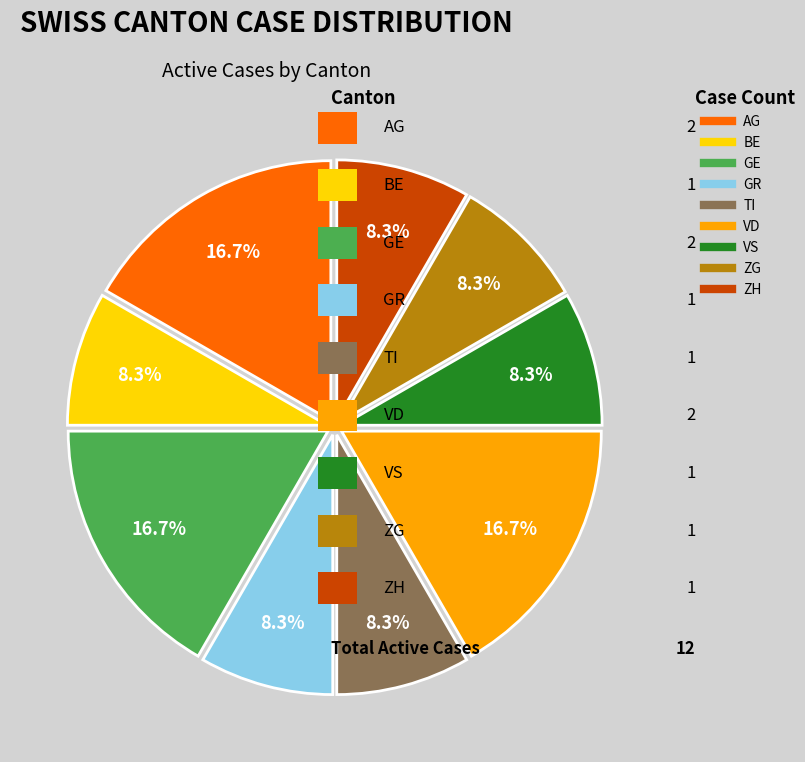

Does any single category account for the majority?

No